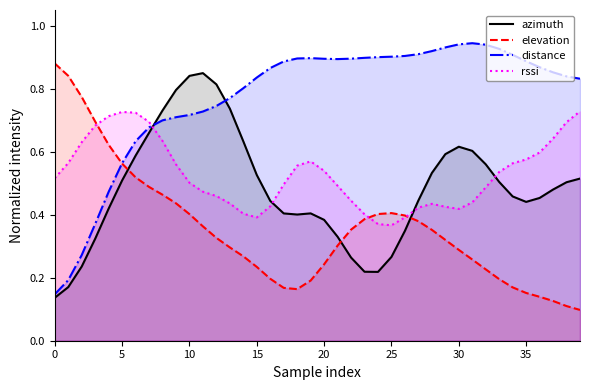

What is the difference between the second highest and minimum values in the distance series?

0.8